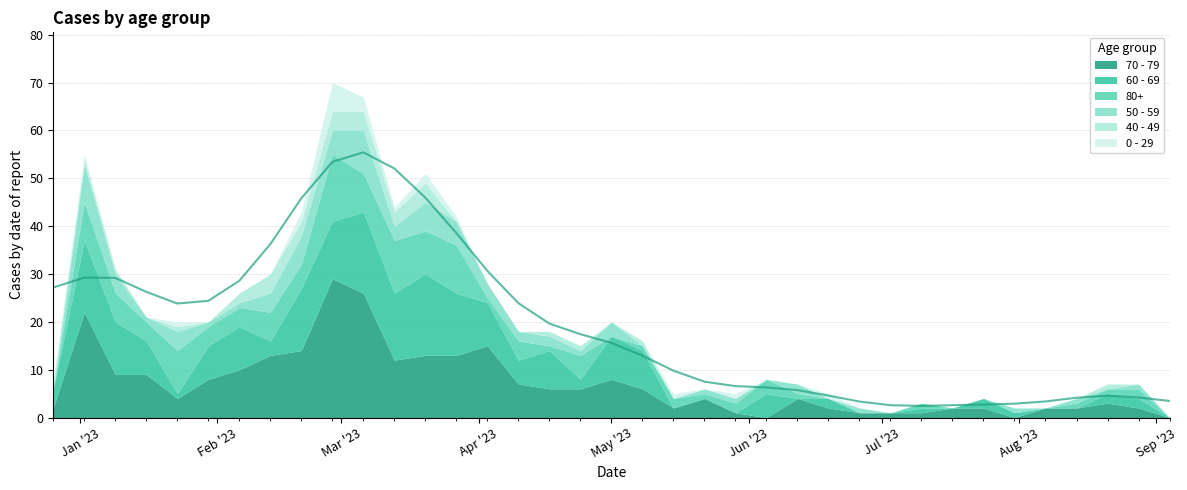

What are all the series names shown in the legend?

70 - 79, 60 - 69, 80+, 50 - 59, 40 - 49, 0 - 29